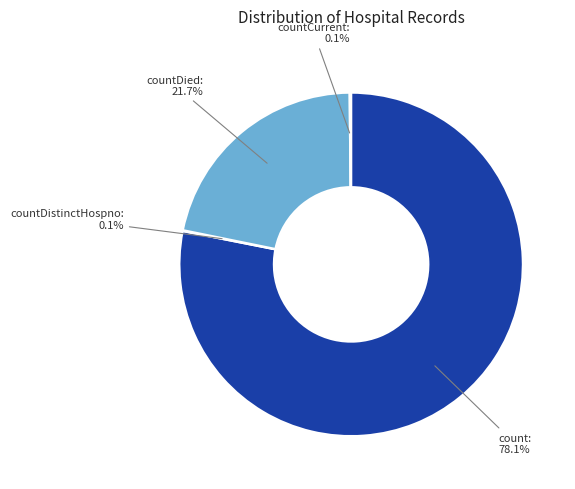

Does any single category account for the majority?

Yes